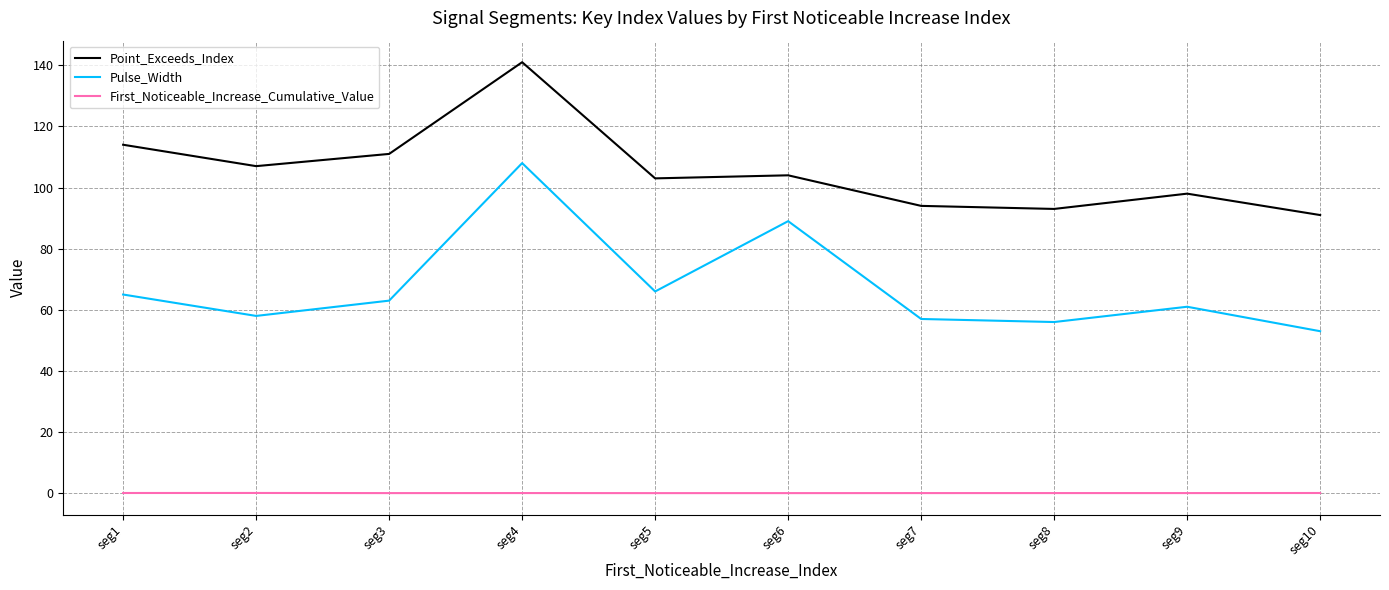

How many values in the Pulse_Width series are below 63?

5